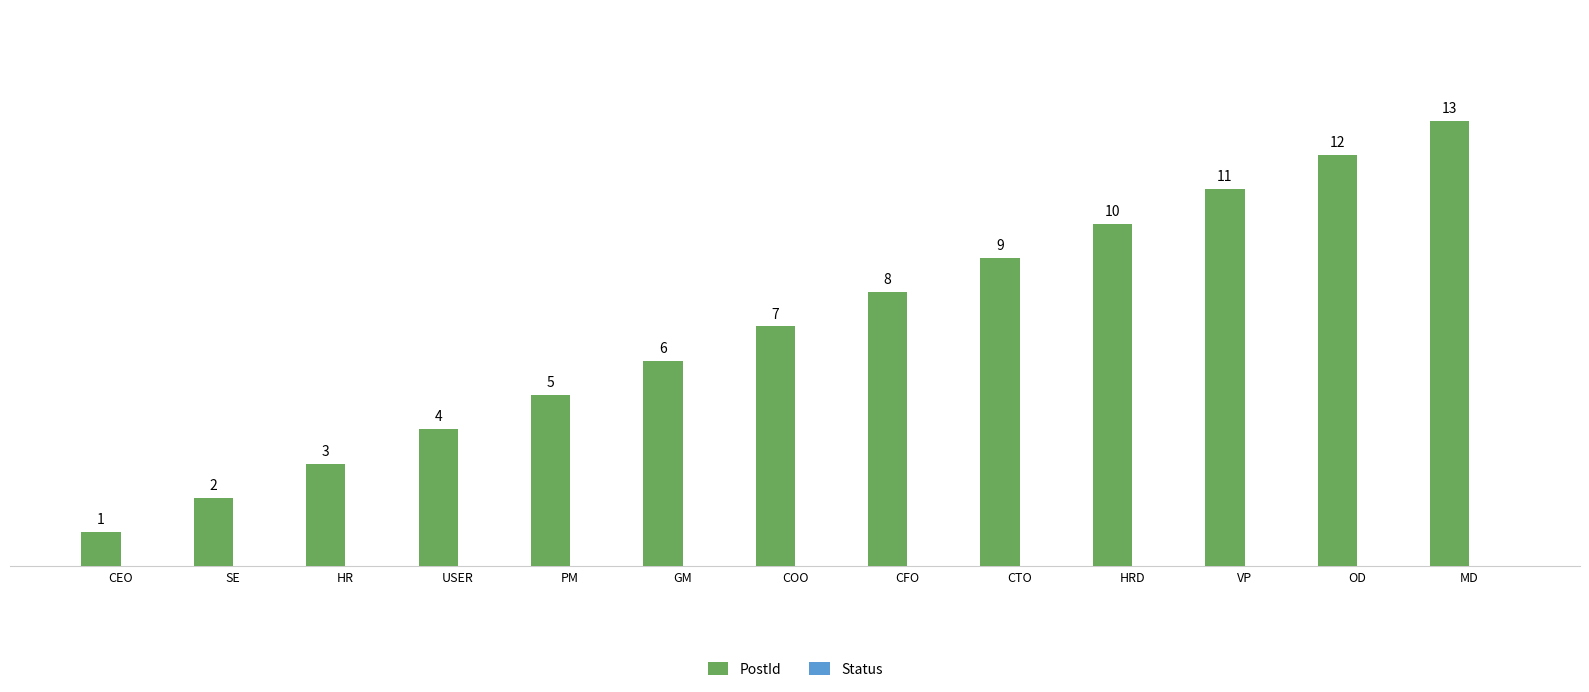

Rank the categories by value from lowest to highest.

CEO, SE, HR, USER, PM, GM, COO, CFO, CTO, HRD, VP, OD, MD